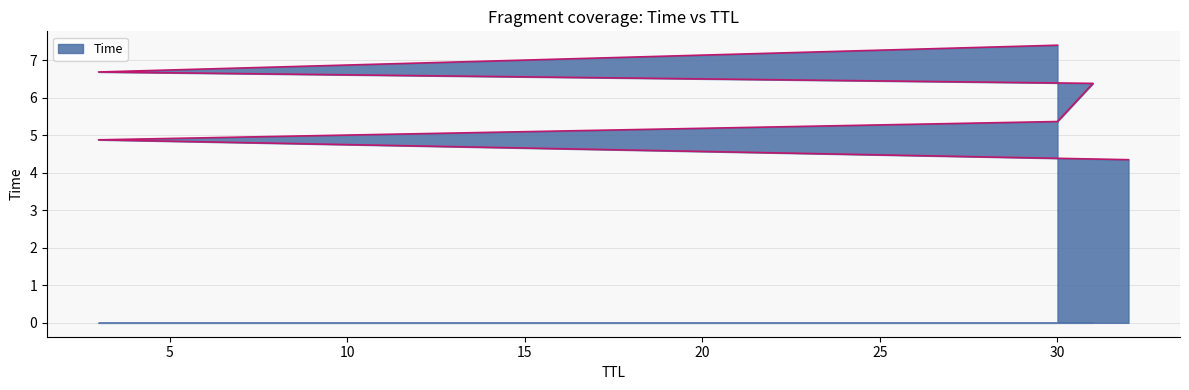

What is the change in value from 32 to 30?

+3.1